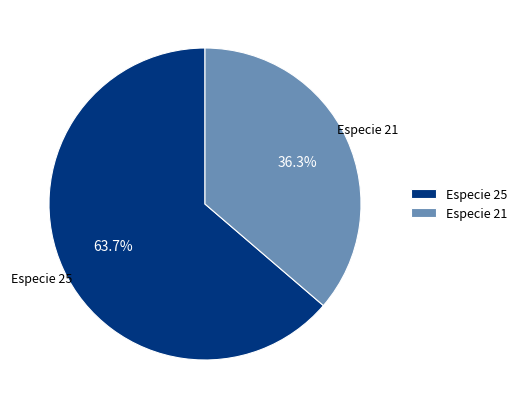

Which slice is the smallest?

Especie 21